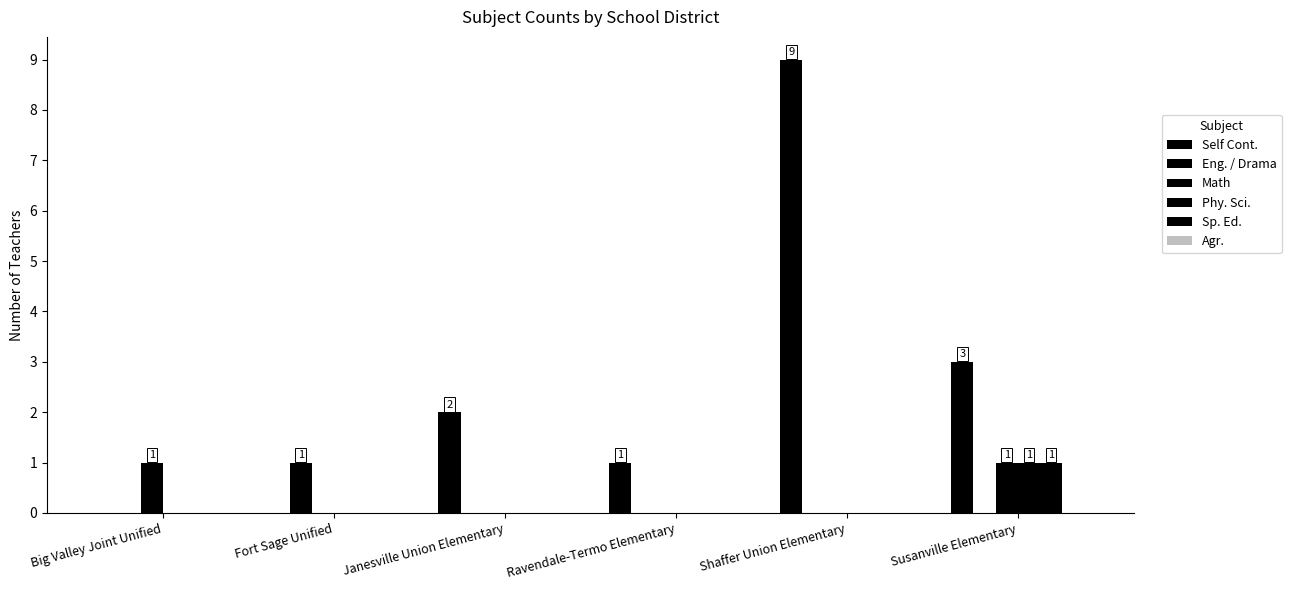

What is the total value across all series at Ravendale-Termo Elementary?

1